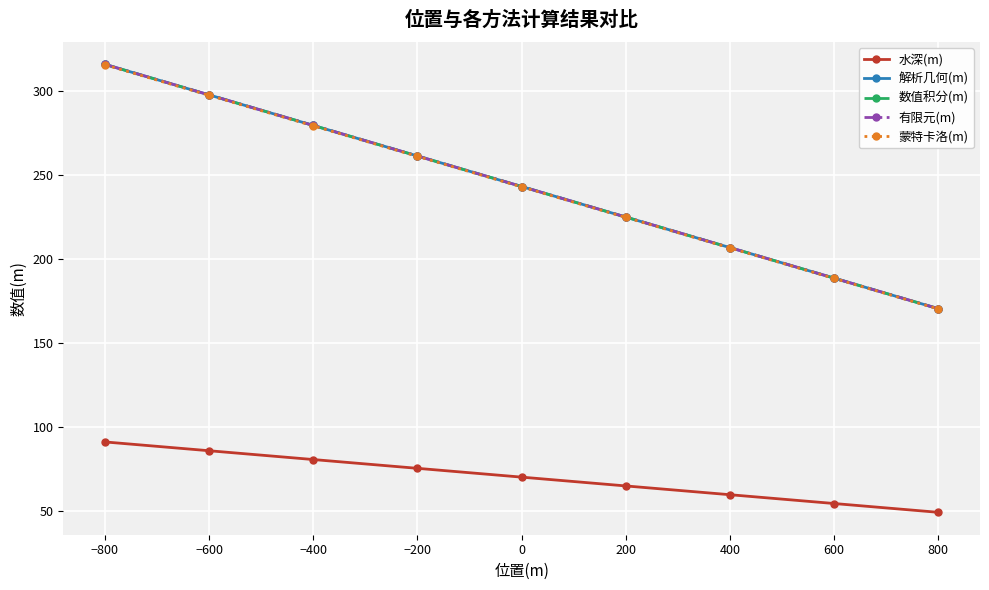

Does the chart have visible grid lines?

Yes